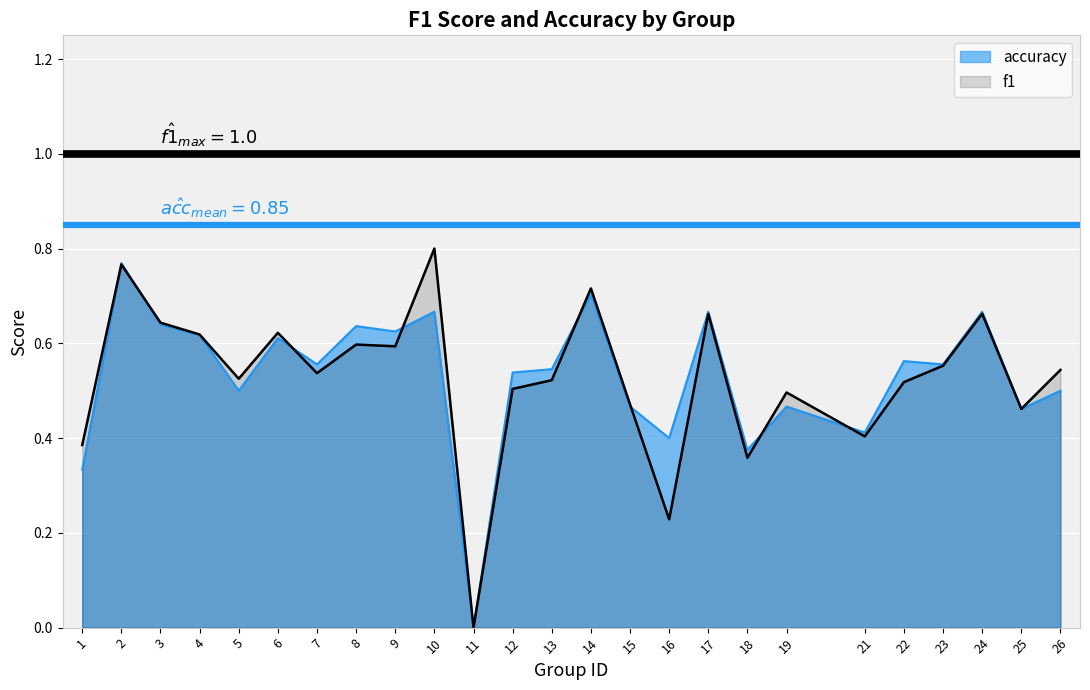

At which label does accuracy reach its minimum?

11